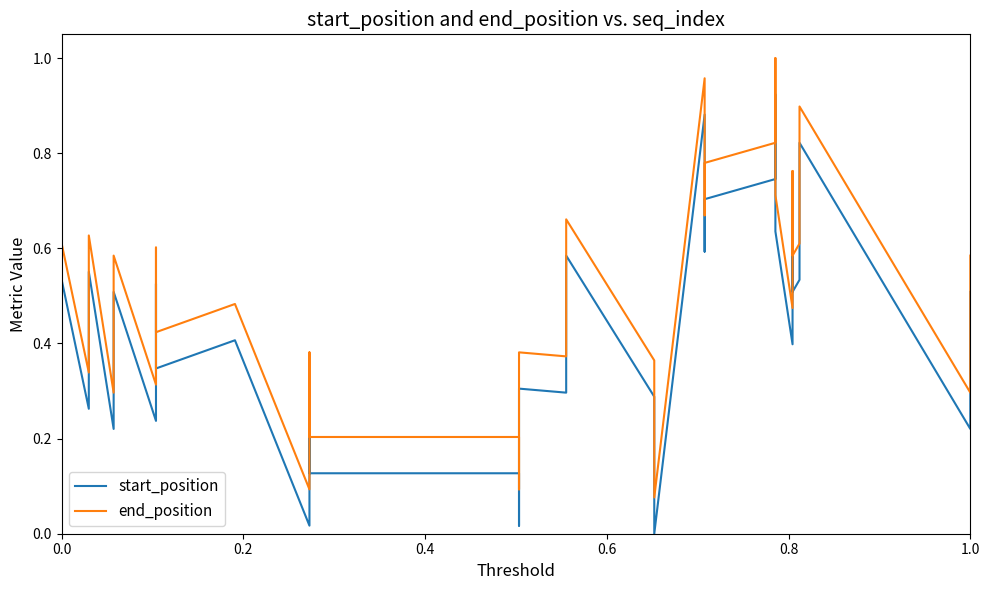

True or false: end_position and start_position intersect in this chart.

False